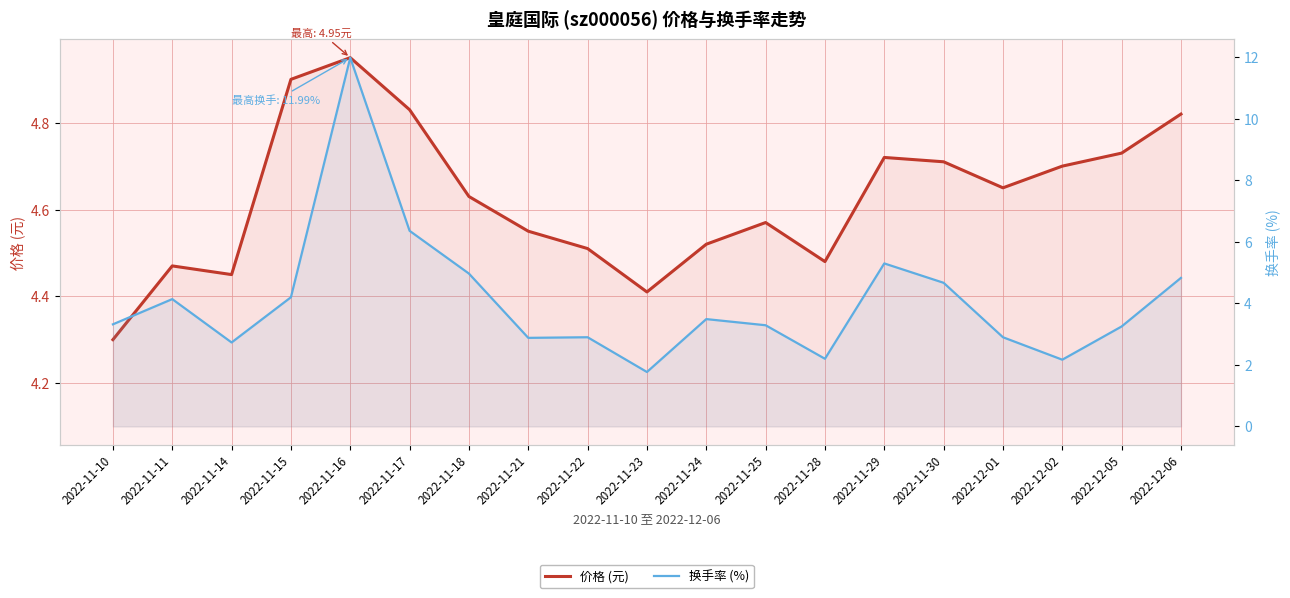

At which label does 换手率 (%) reach its minimum?

2022-11-23